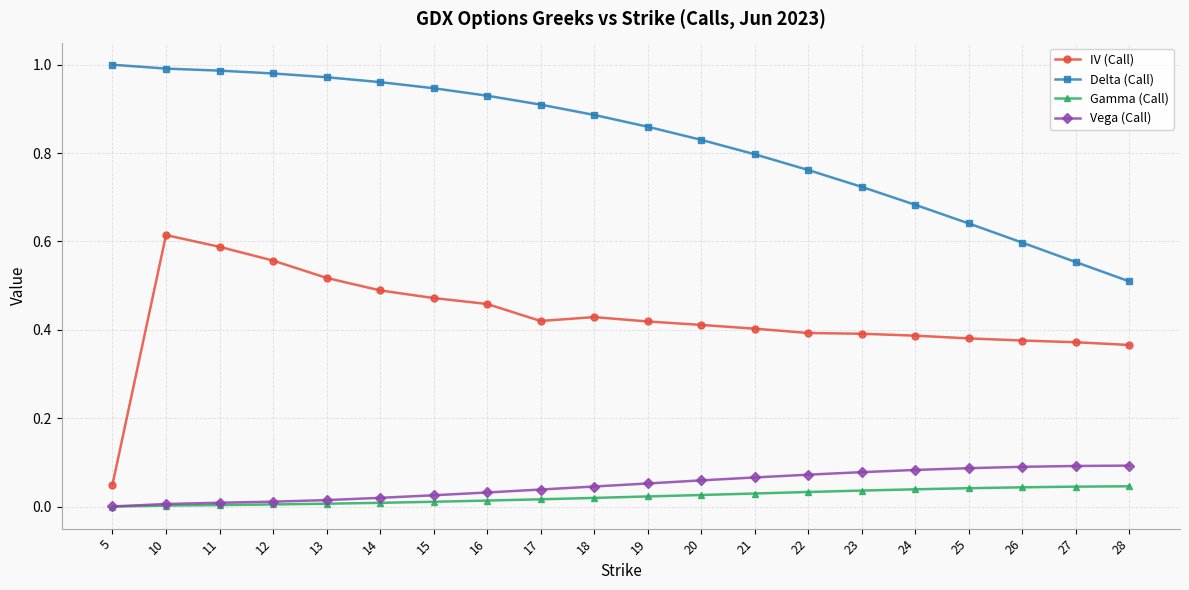

Which series has the largest range (max minus min)?

IV (Call)